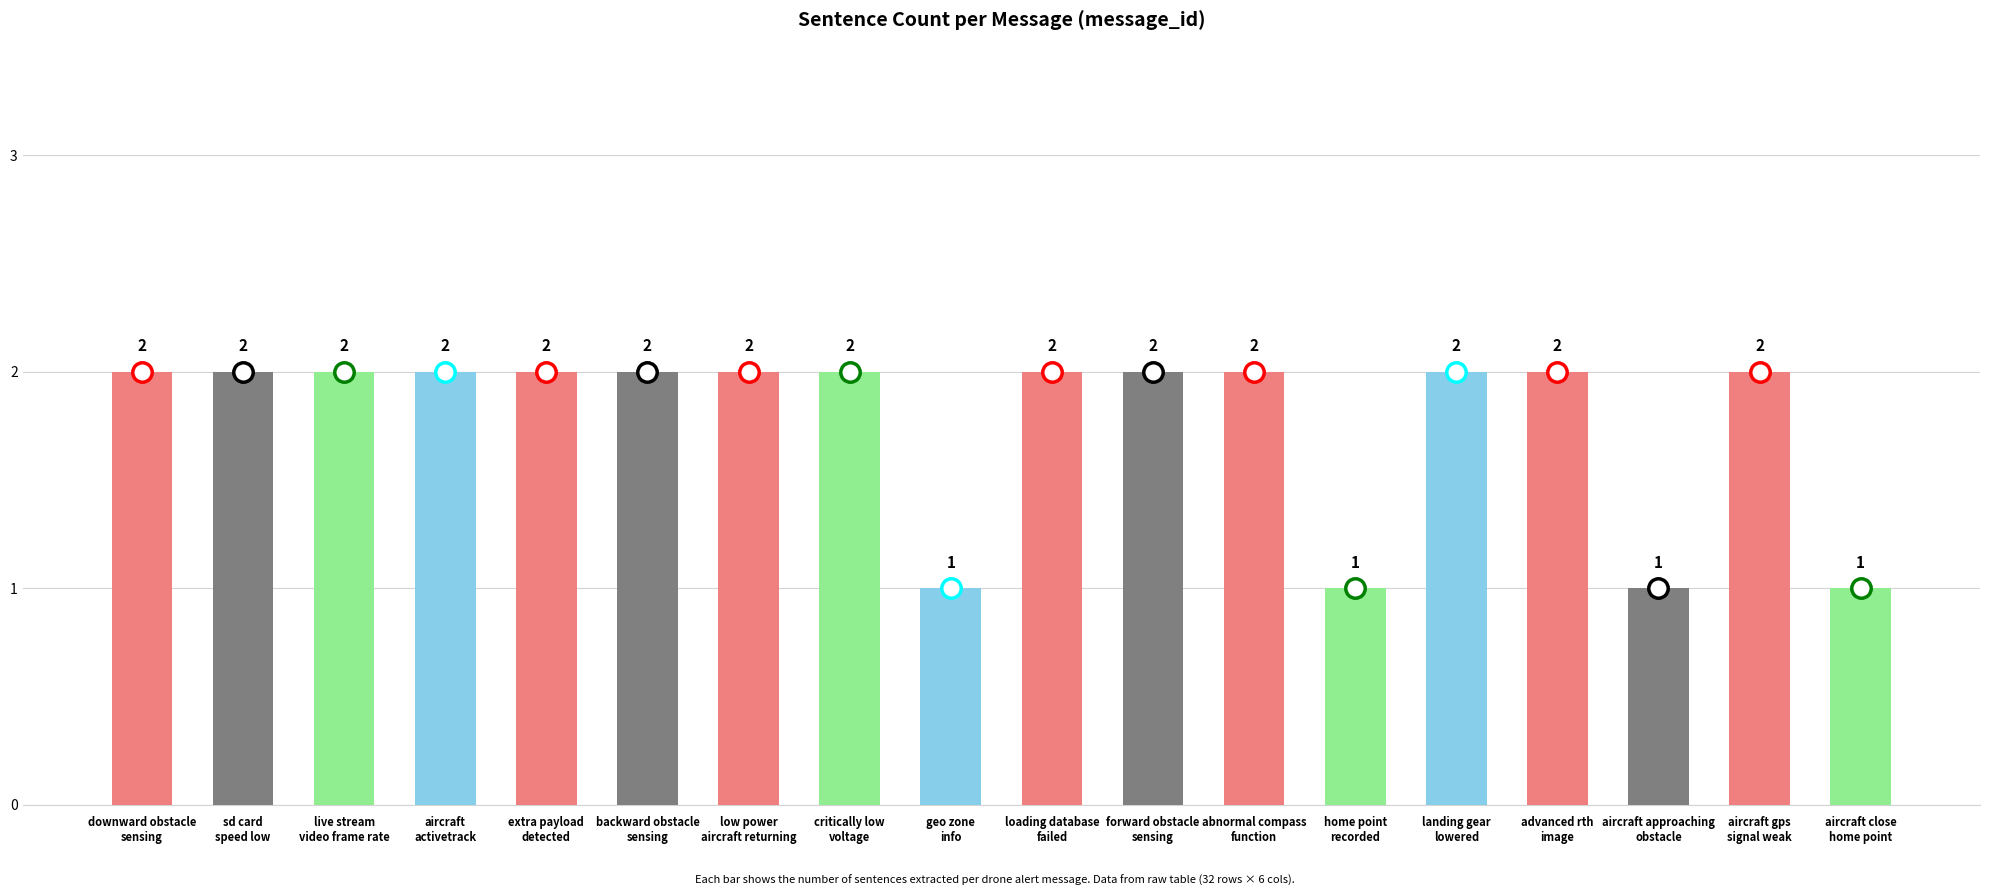

What is the sum of all values?

32